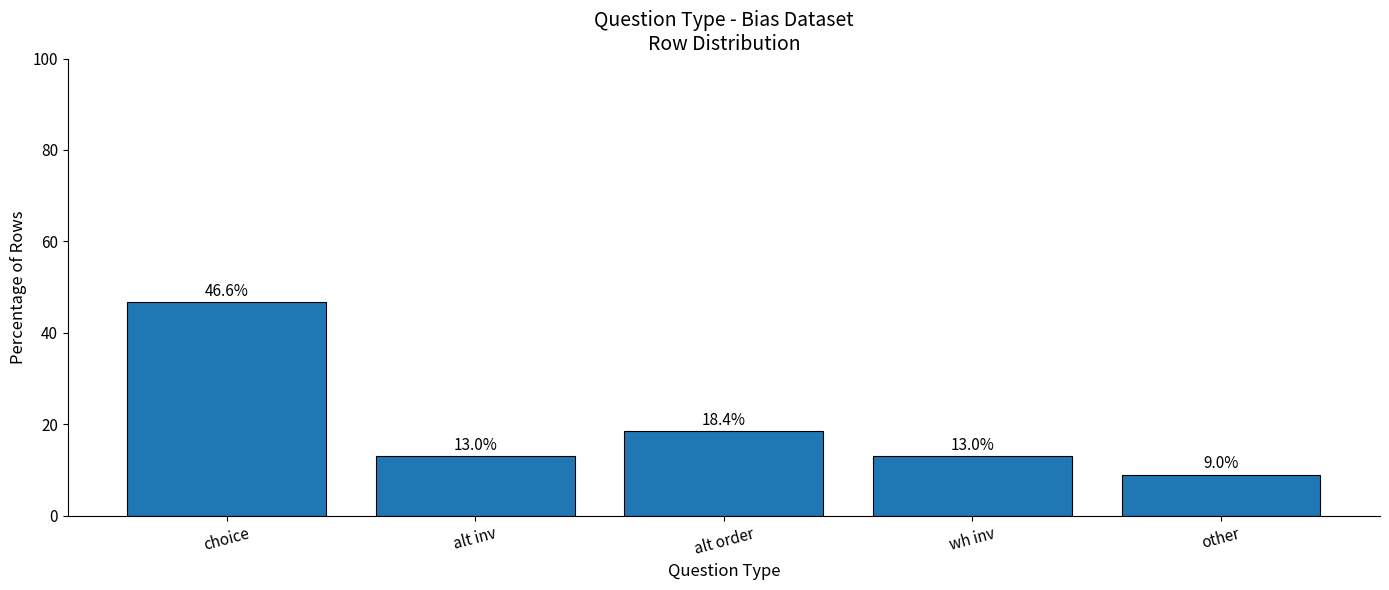

What is the difference between the values at alt inv and alt order?

5.4